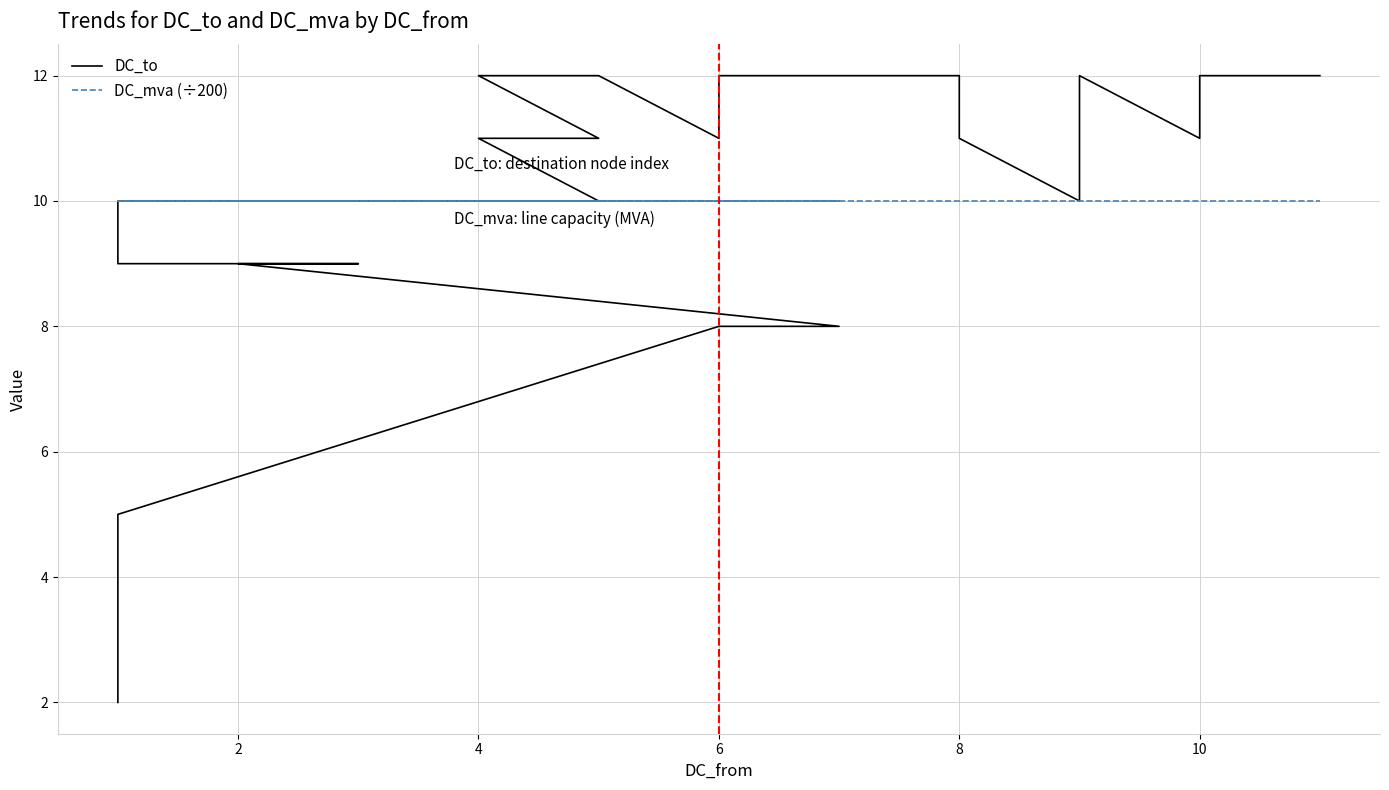

How many distinct data groups are displayed?

2